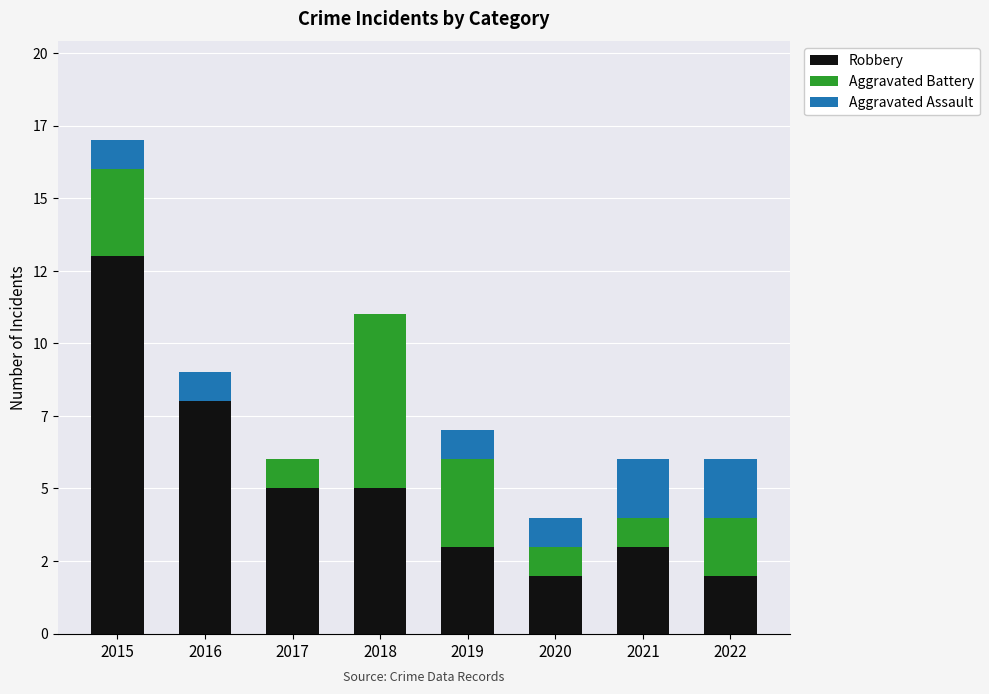

What are all the series names shown in the legend?

Robbery, Aggravated Battery, Aggravated Assault